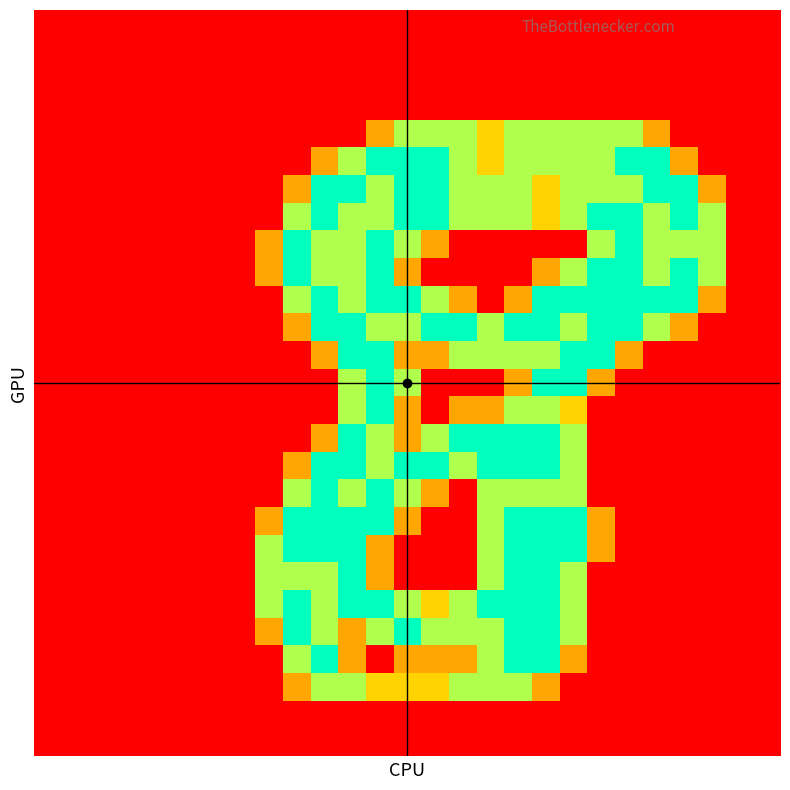

How many distinct data groups are displayed?

27